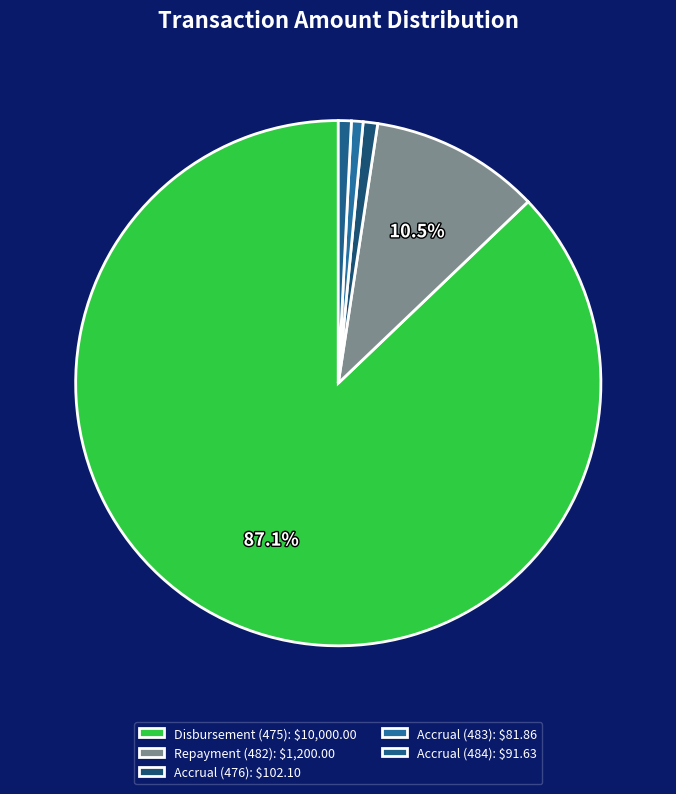

True or false: Disbursement (475) accounts for 87% of the total.

True